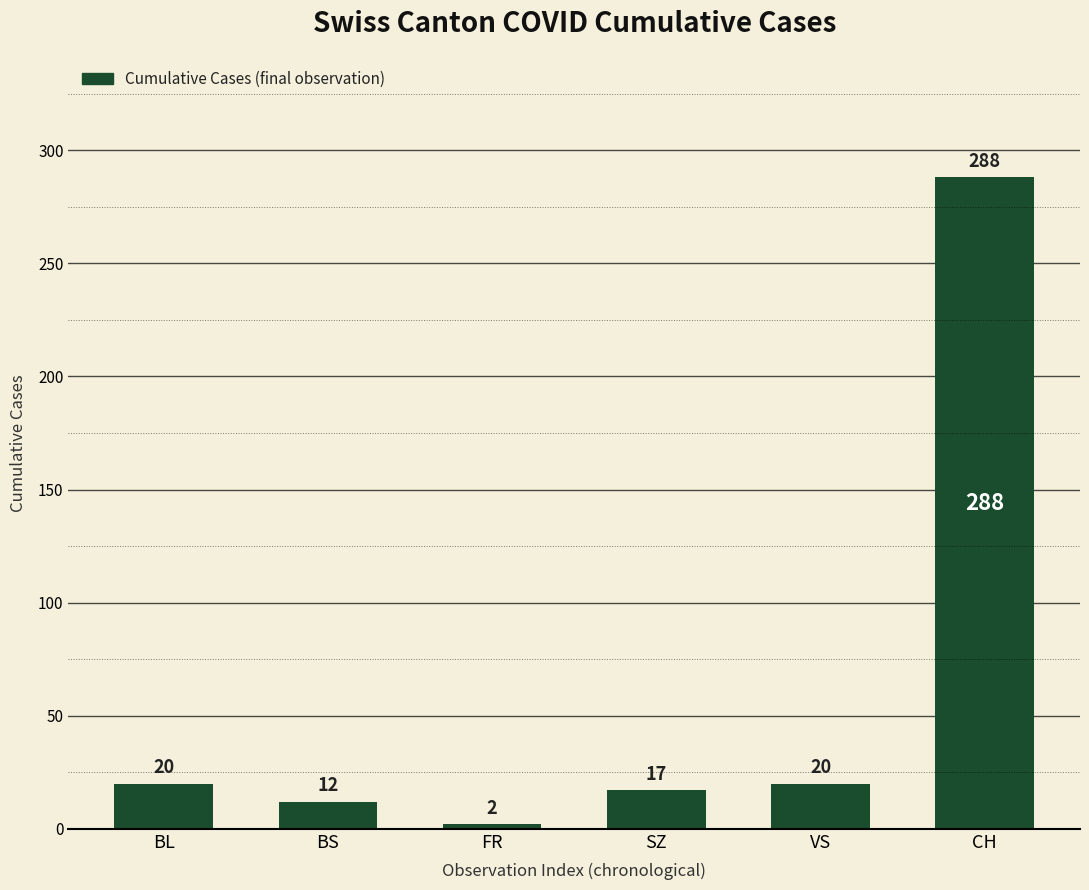

What is the label of the 3rd bar from the left?

FR